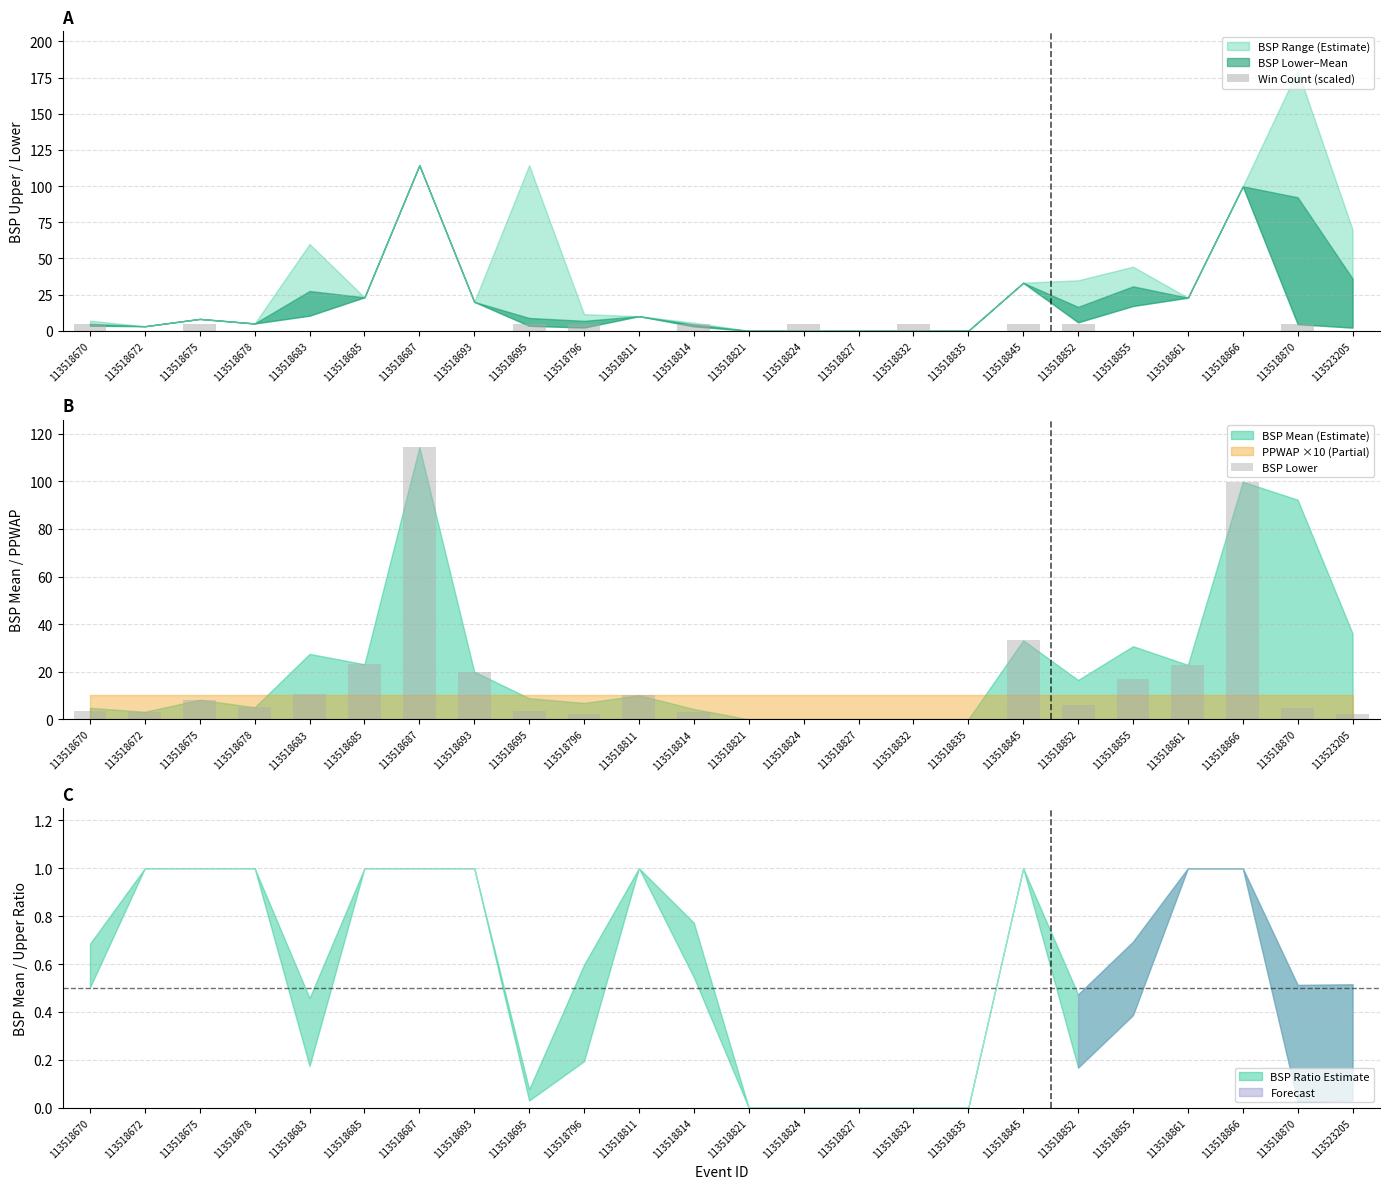

List the series in order of their peak value, highest first.

BSP Lower, Win Count (scaled)